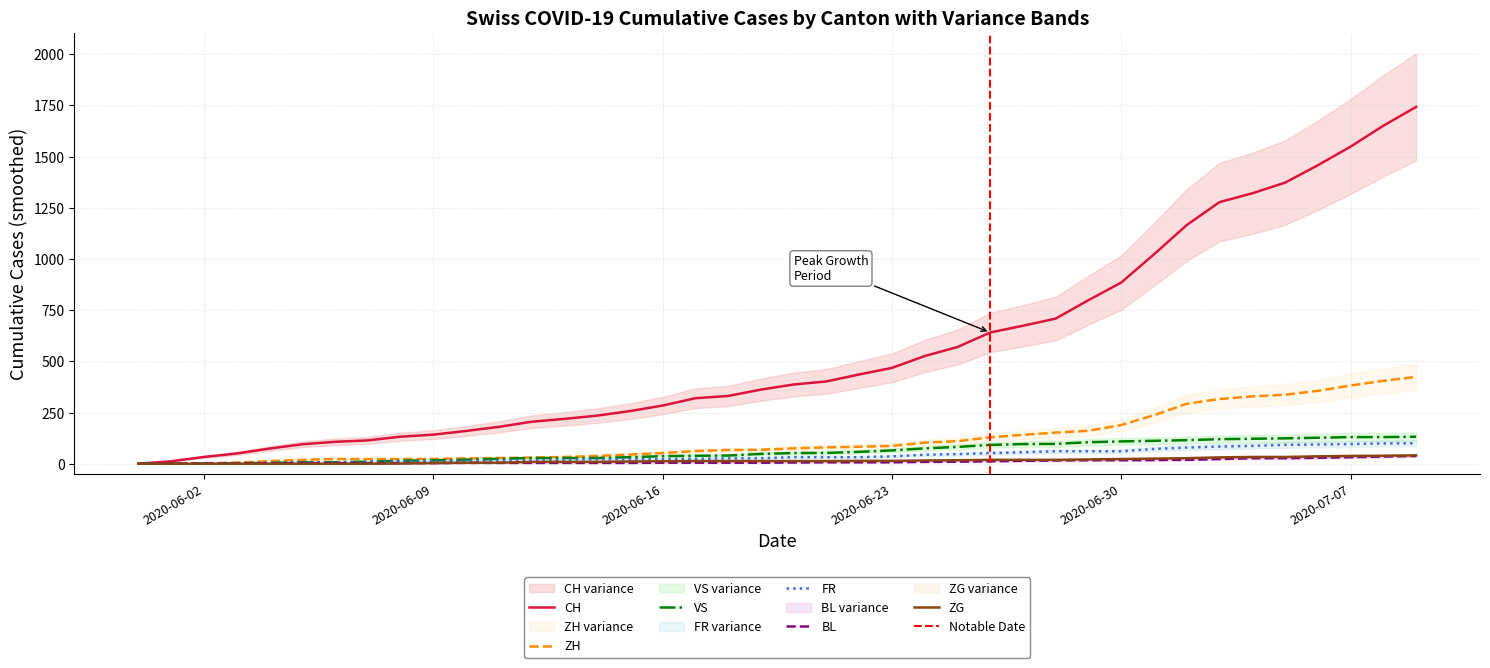

Which category has the highest value across all series?

2020-07-09